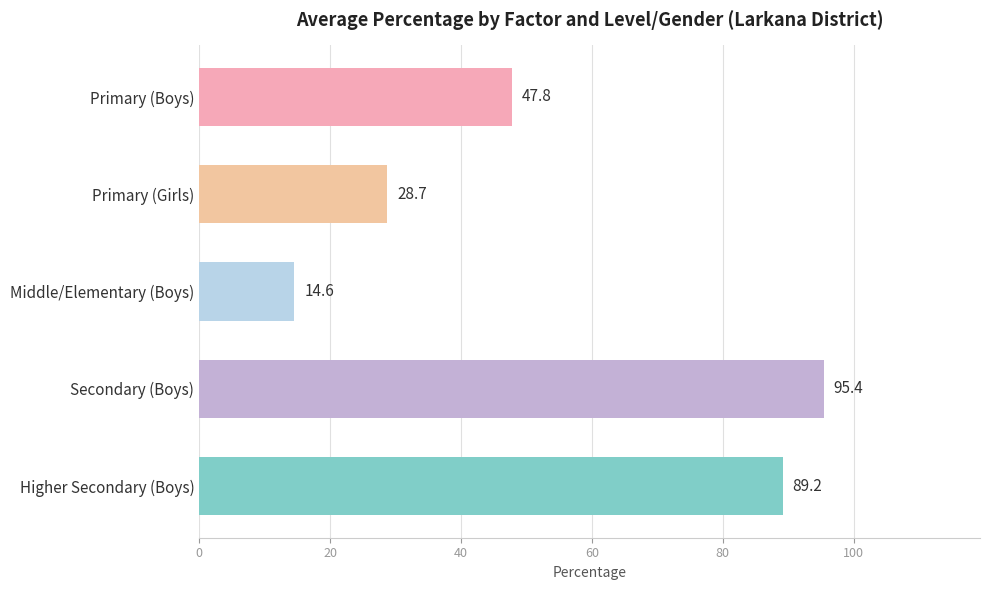

Between Middle/Elementary (Boys) and Secondary (Boys), which is larger?

Secondary (Boys)